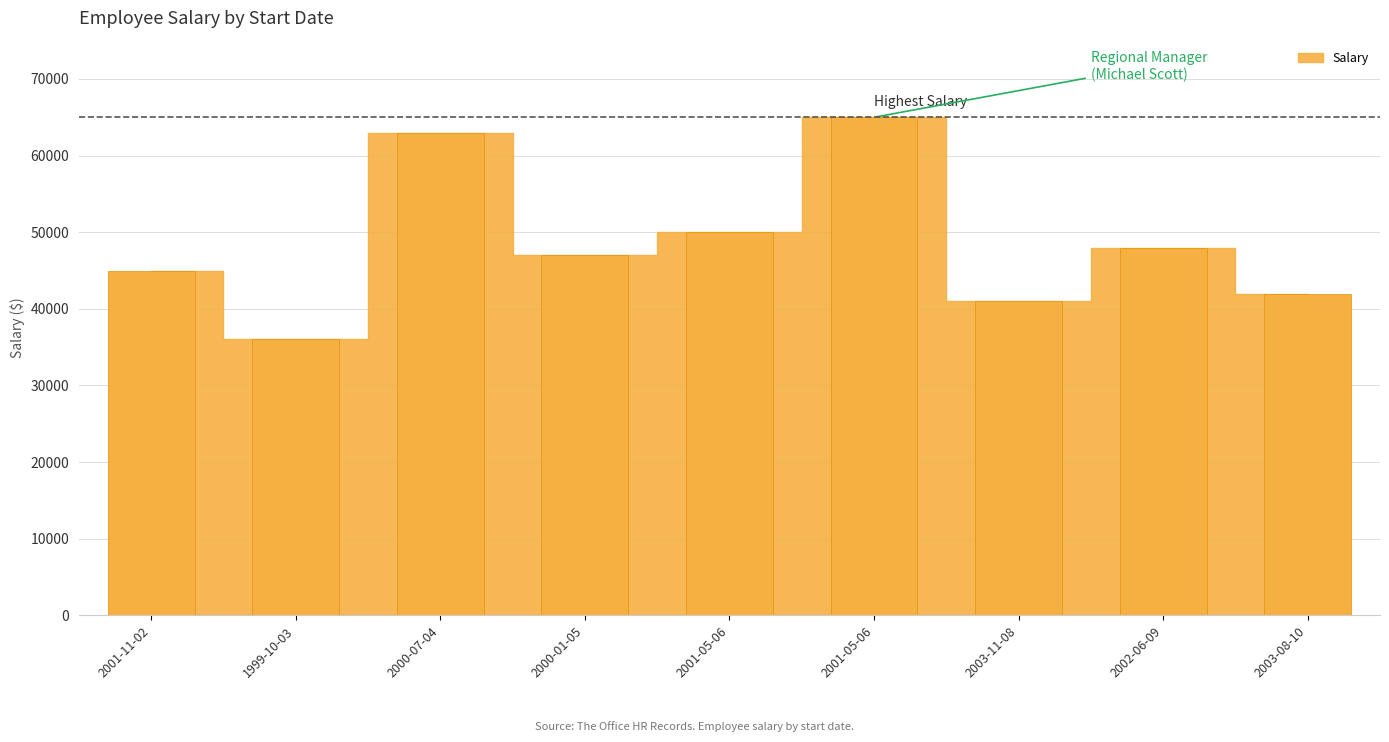

Reading right to left, what are all the values shown in this chart?

42000	48000	41000	65000	50000	47000	63000	36000	45000